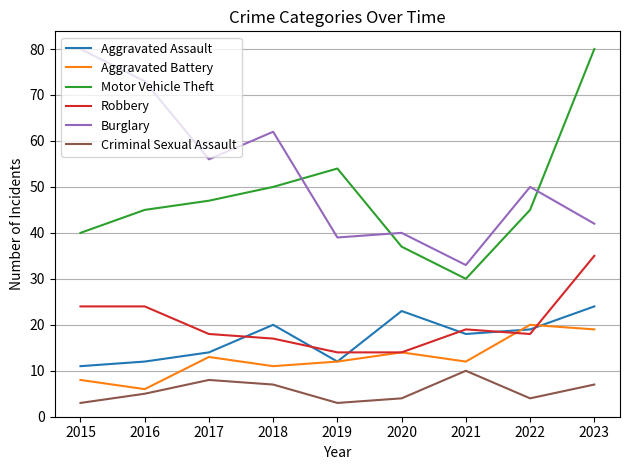

Which category has the highest value in the Criminal Sexual Assault series?

2021